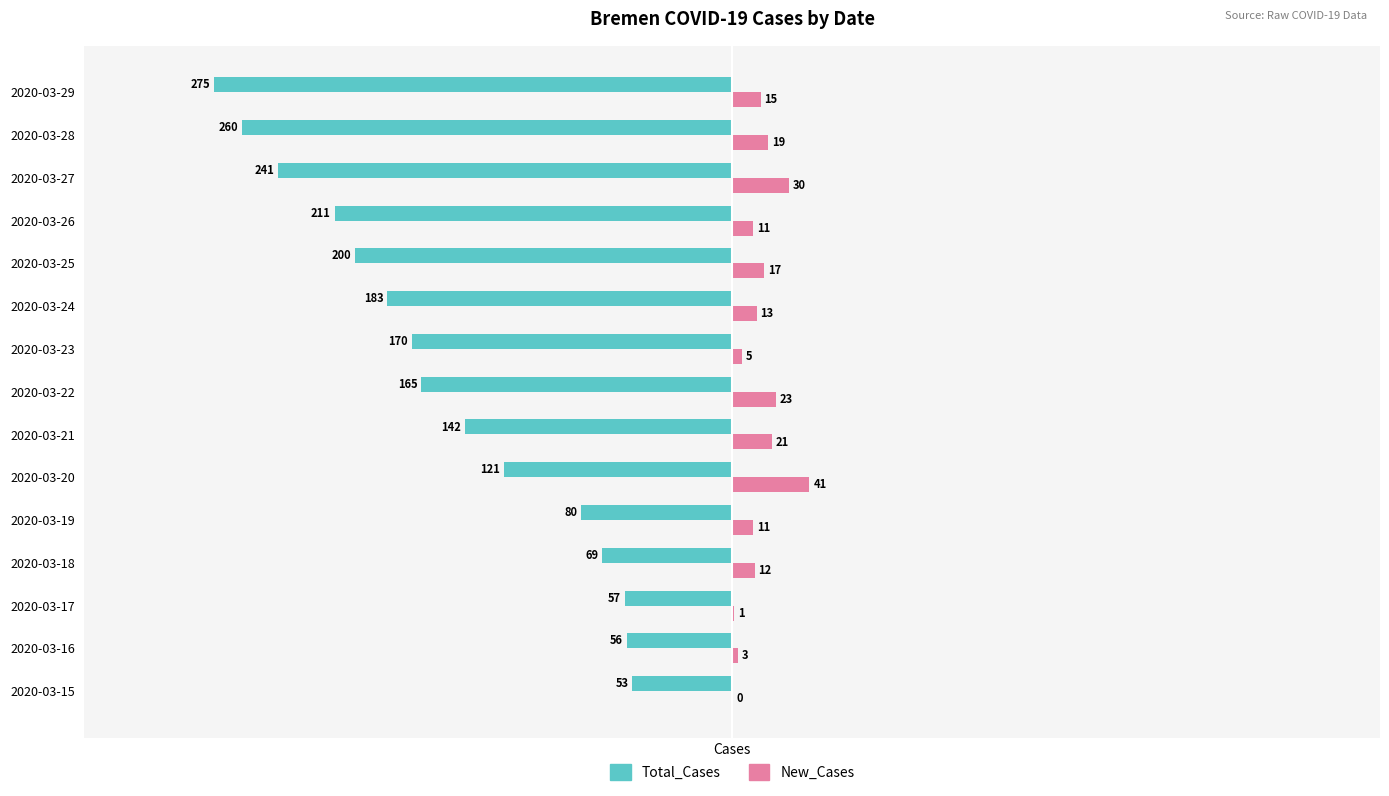

How many series are shown in this chart?

2